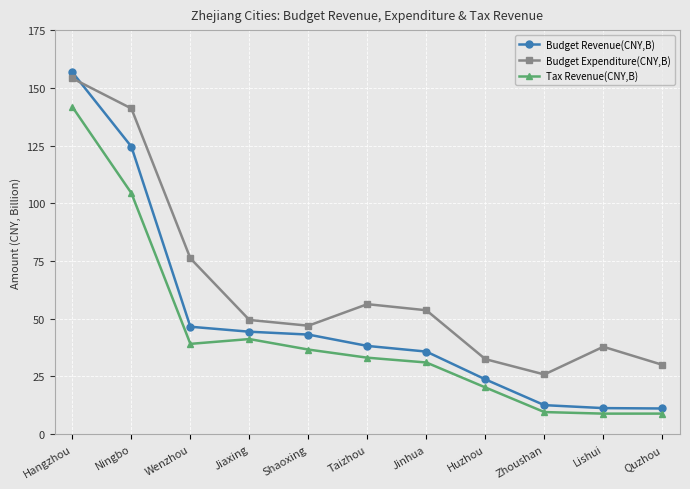

What is the highest value of the Budget Expenditure(CNY,B) series?

154.1